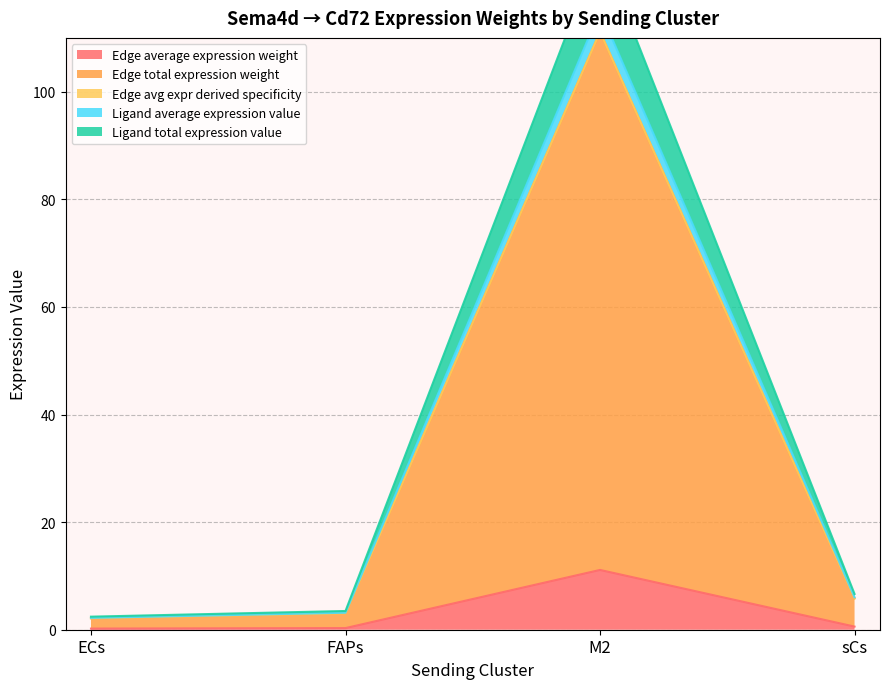

At which category does the chart reach its minimum across all series?

ECs